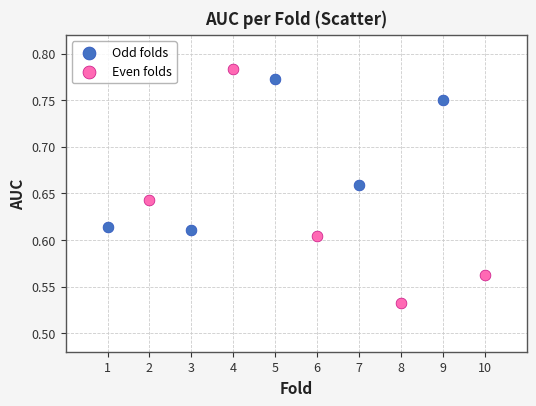

Which series reaches the minimum Y coordinate?

Even folds